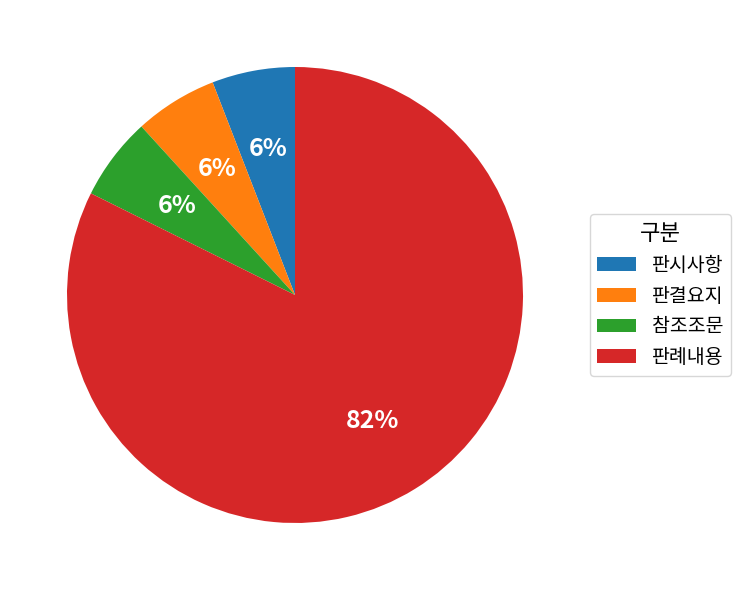

To the nearest percent, what portion does 참조조문 represent?

6%